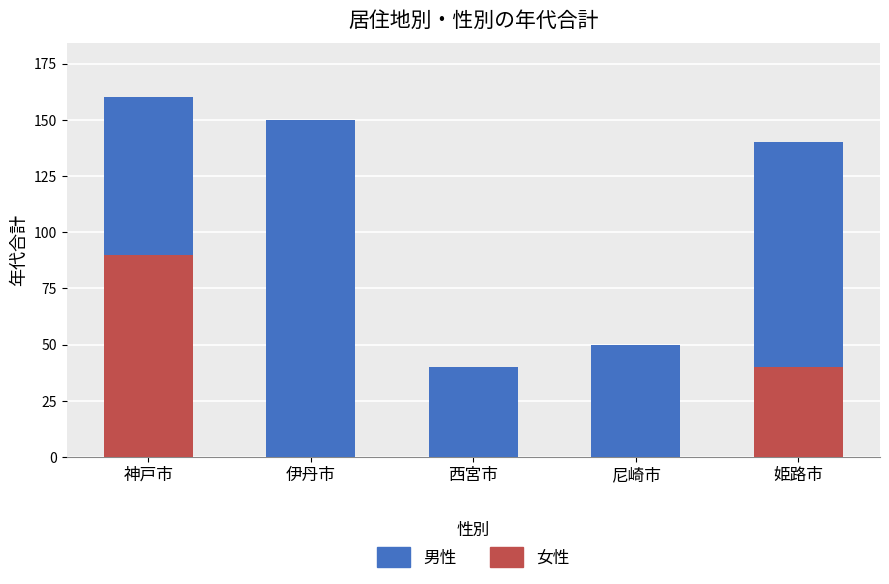

Where is 女性 nearest to the value 45?

姫路市